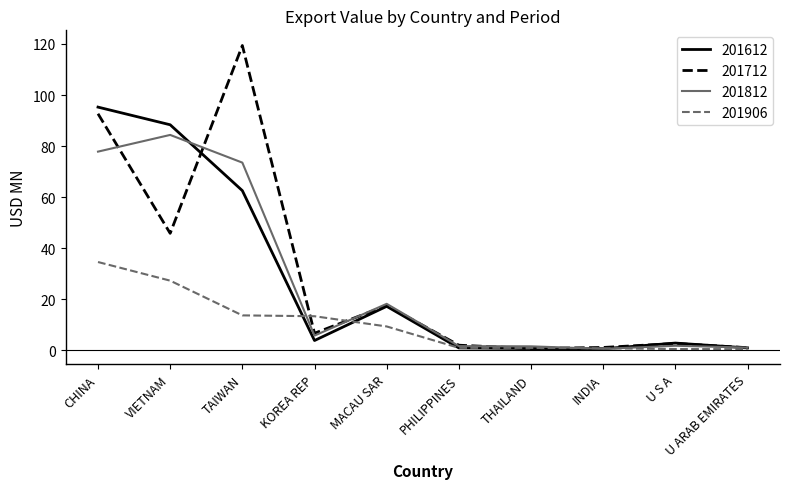

Where do 201906 and 201812 first cross each other?

TAIWAN and KOREA REP